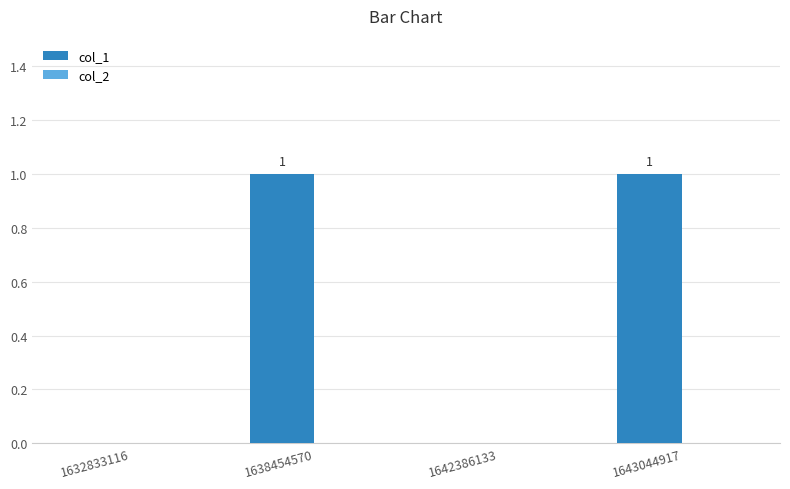

The chart shows a value of 1 at 1643044917. True or false?

True